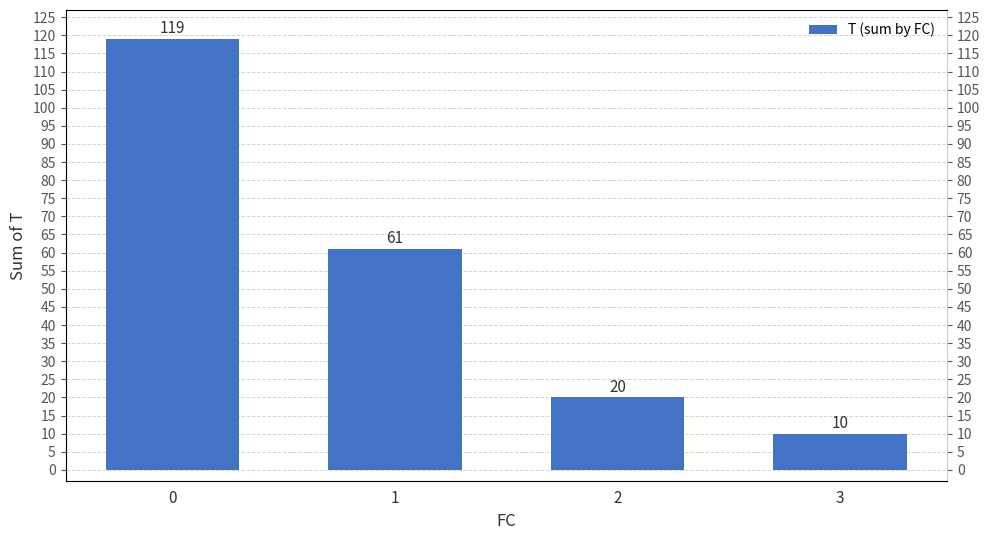

Reading left to right, transcribe all the data shown in this chart.

0=119	1=61	2=20	3=10